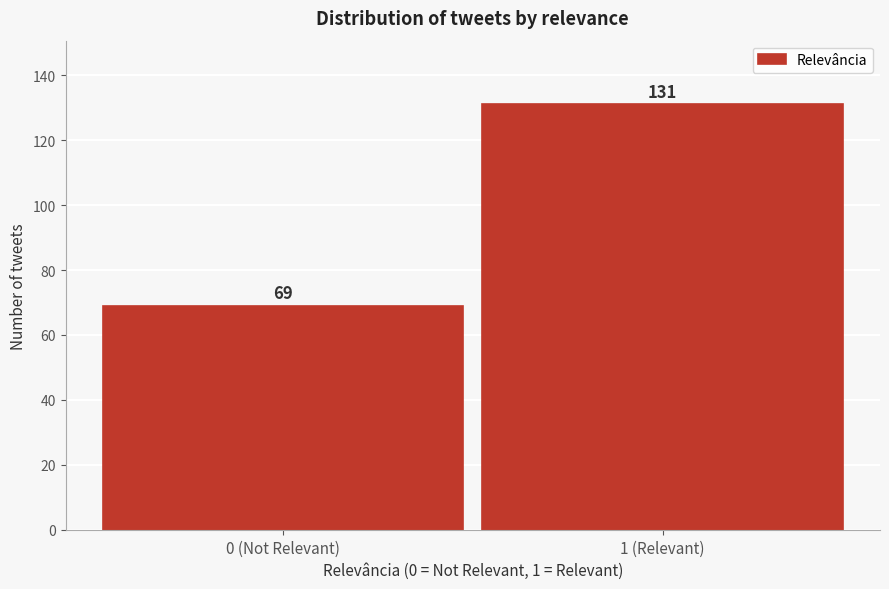

Reading right to left, extract all data points from this chart.

131	69